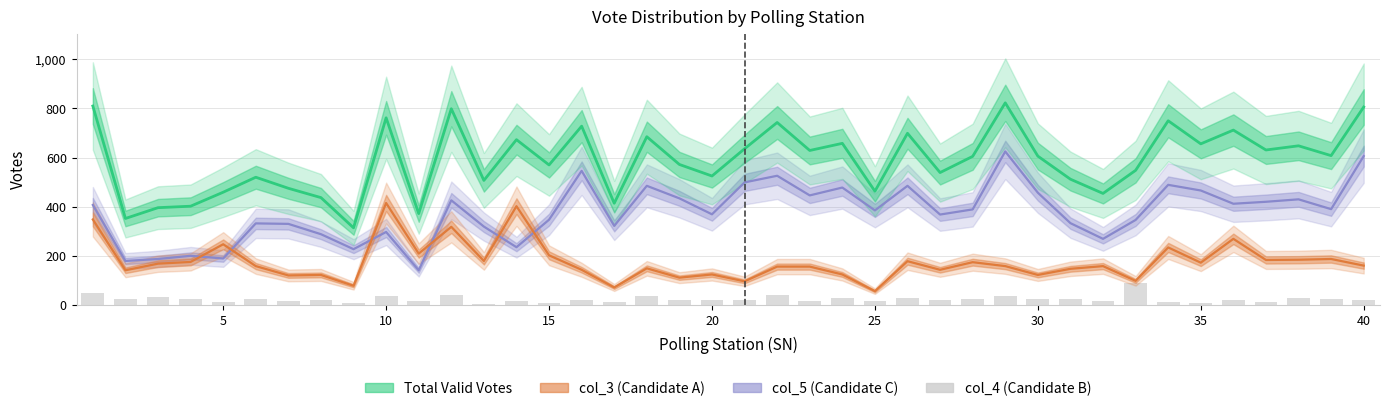

Between 29 and 10, which is larger?

29